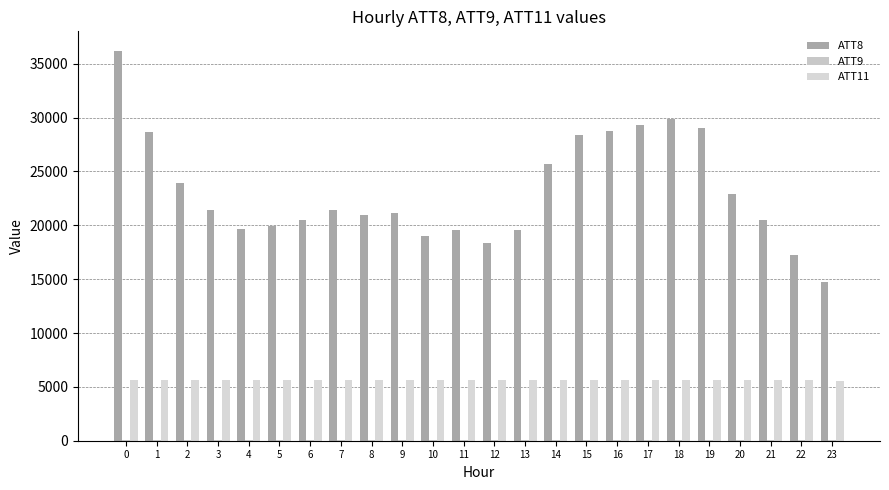

Is it true that ATT9 equals 16.8 at 19?

False